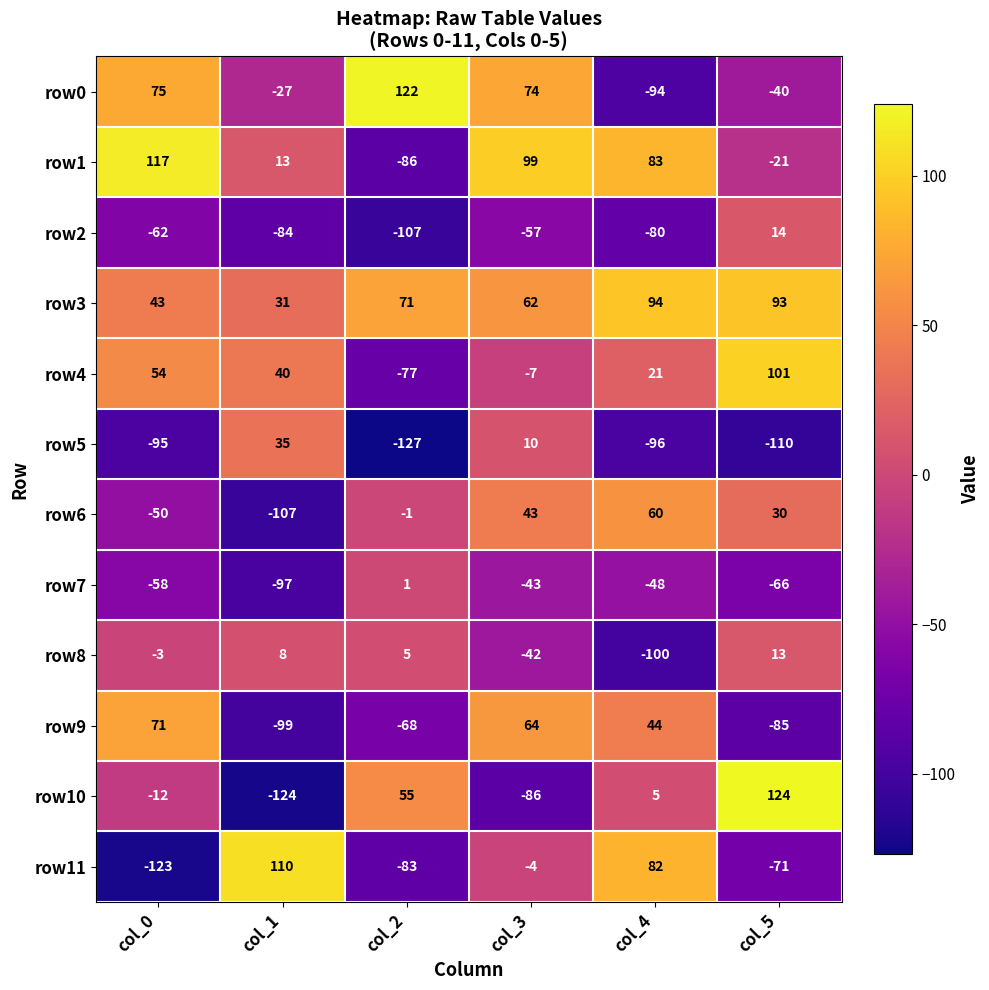

How many values in row10 are below zero?

3